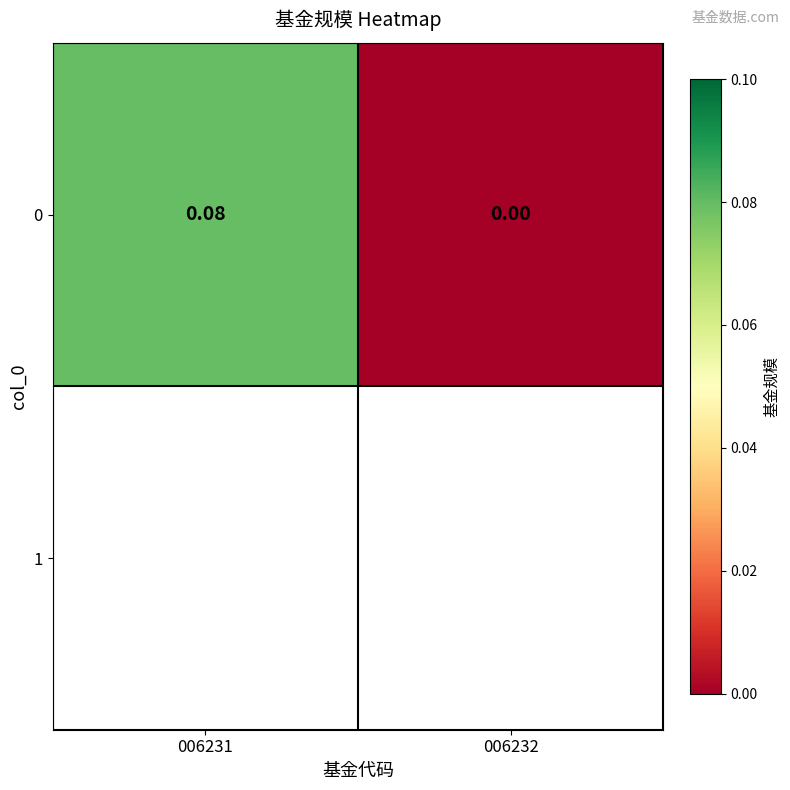

Between 006231 and 006232, which is larger?

006231